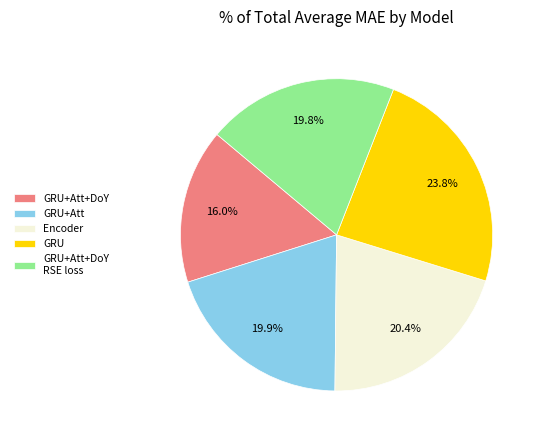

Which has a higher value, GRU or Encoder?

GRU